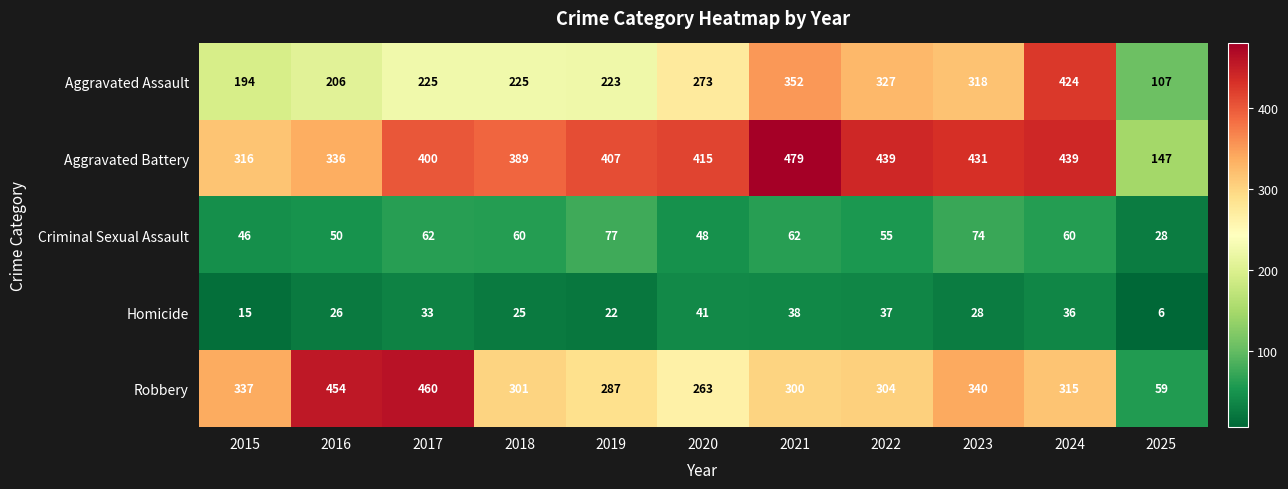

Which series has the largest range (max minus min)?

Robbery